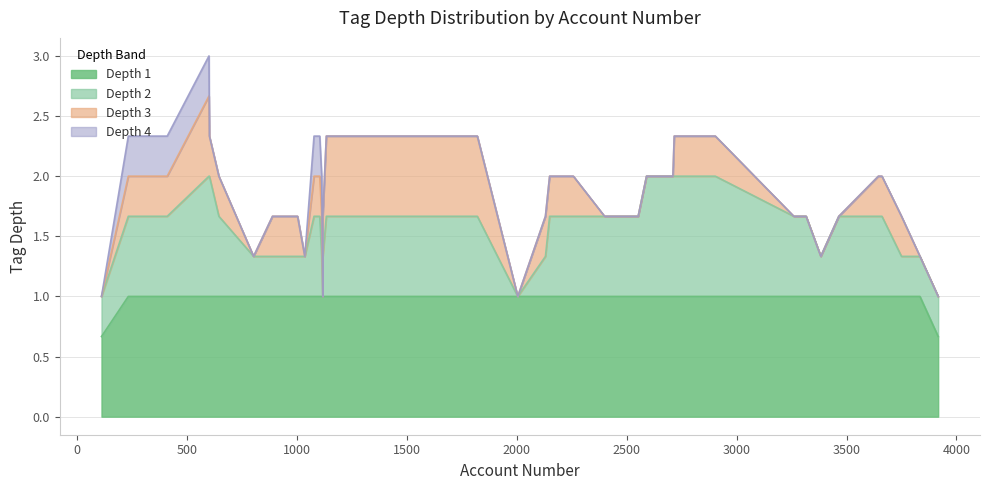

Rank the series by their maximum value, from highest to lowest.

tag_depth_4, tag_depth_3, tag_depth_2, tag_depth_1